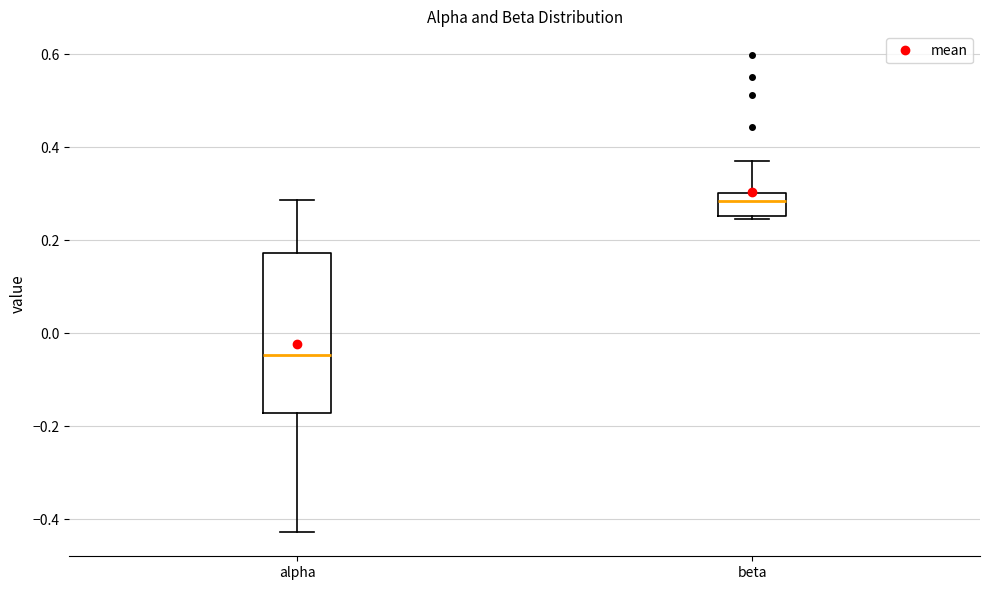

Which box is the tallest, from its lower edge to its upper edge?

alpha